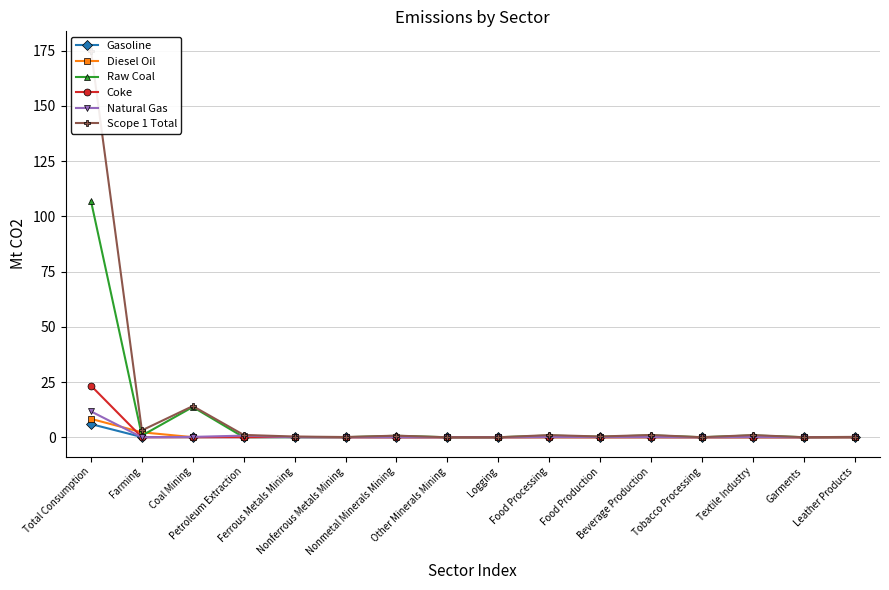

What is the label of the 14th point from the right?

Coal Mining